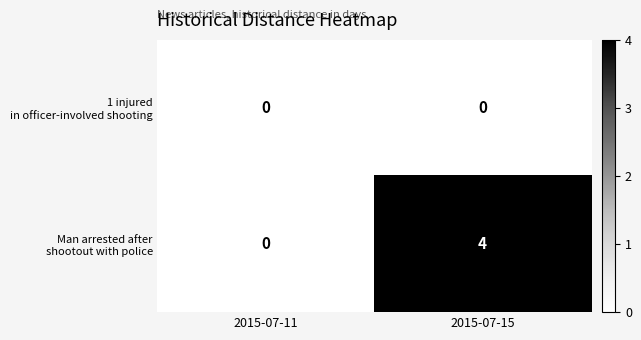

What is the maximum value shown in the chart?

4